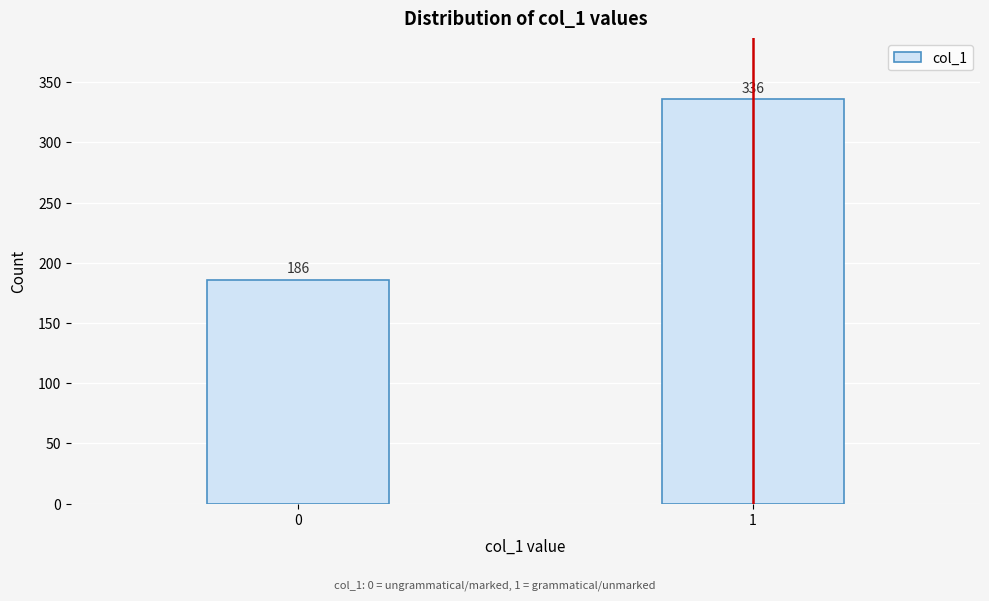

Reading right to left, list all the values displayed in this chart.

336	186